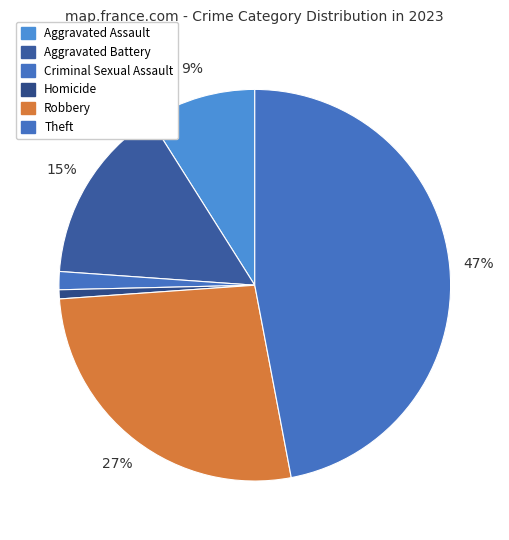

What percentage is NOT represented by Theft?

53.0%